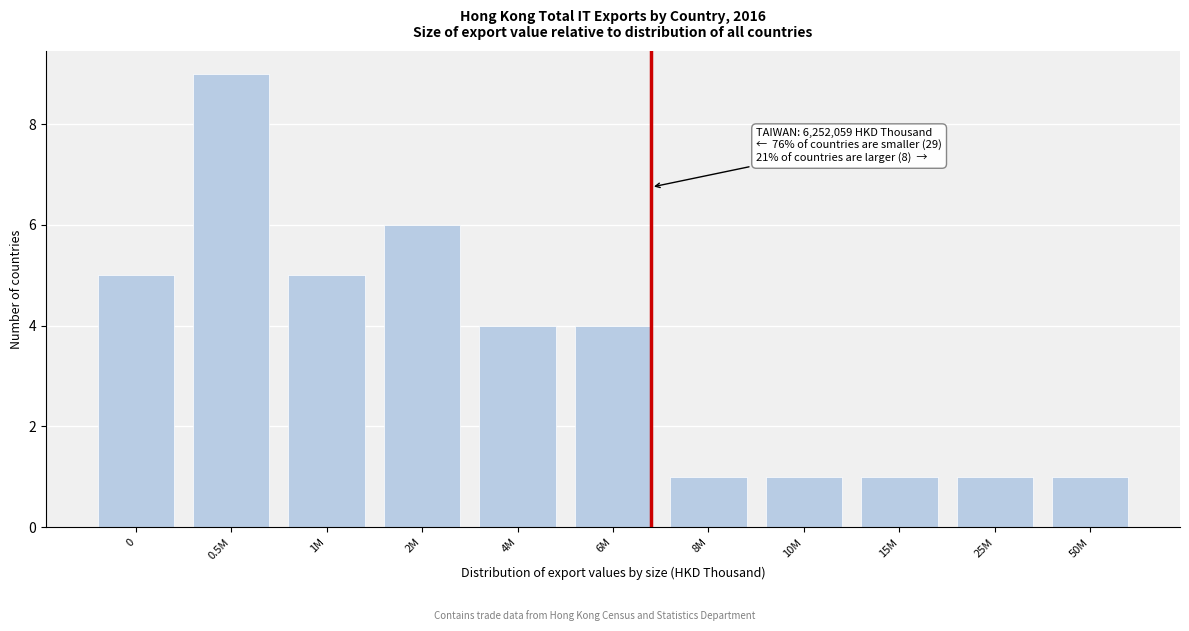

Reading left to right, list all the values displayed in this chart.

0=5	0.5M=9	1M=5	2M=6	4M=4	6M=4	8M=1	10M=1	15M=1	25M=1	50M=1